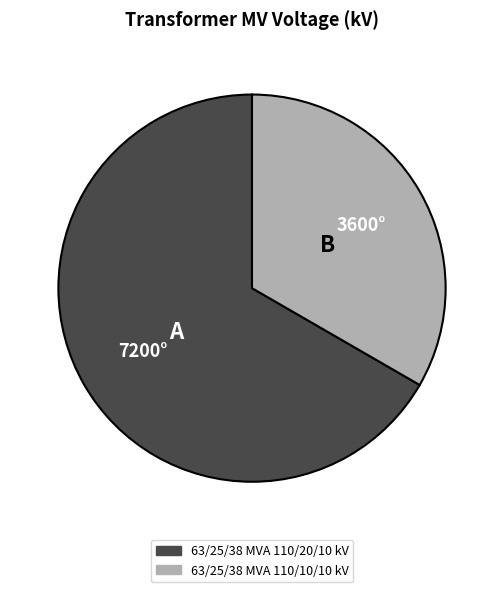

Is there a majority slice in this chart?

Yes